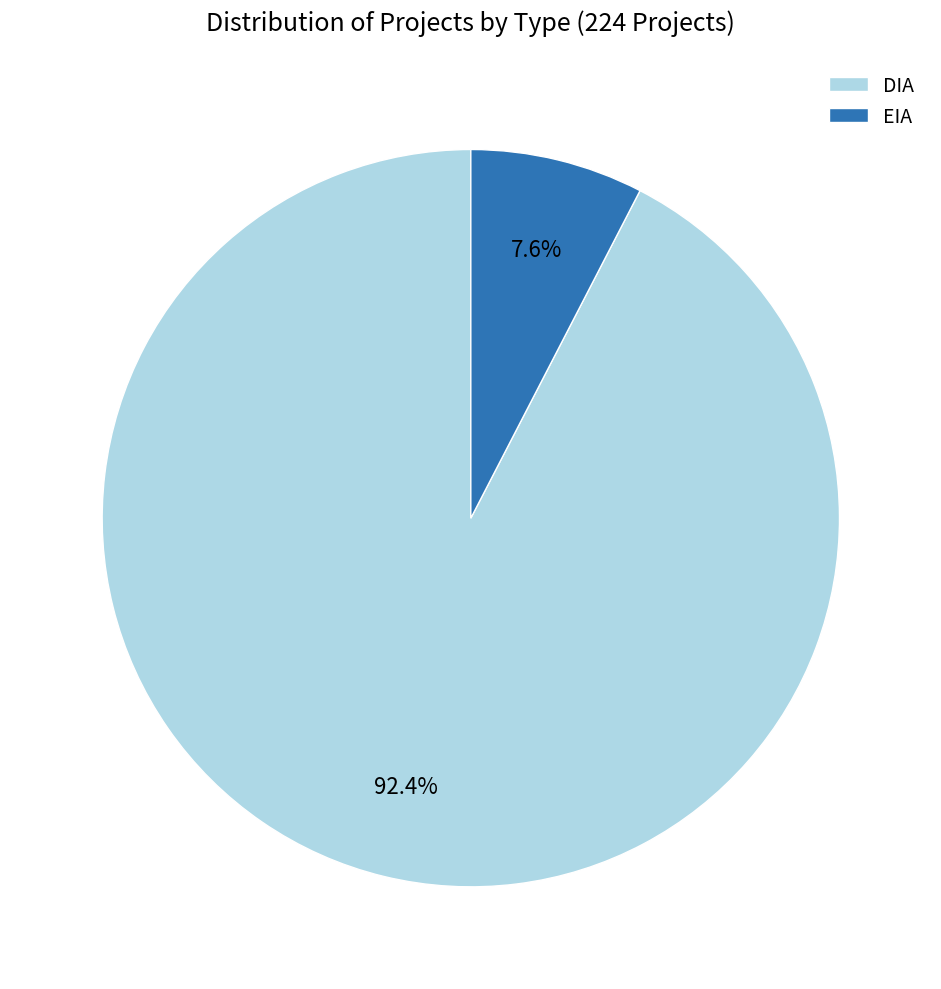

How much of the chart is everything except EIA?

92.4%